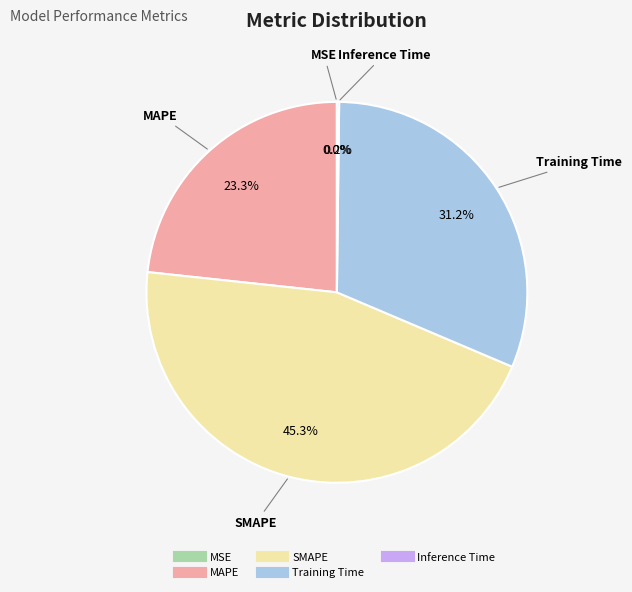

The SMAPE slice represents 38% of the pie. True or false?

False